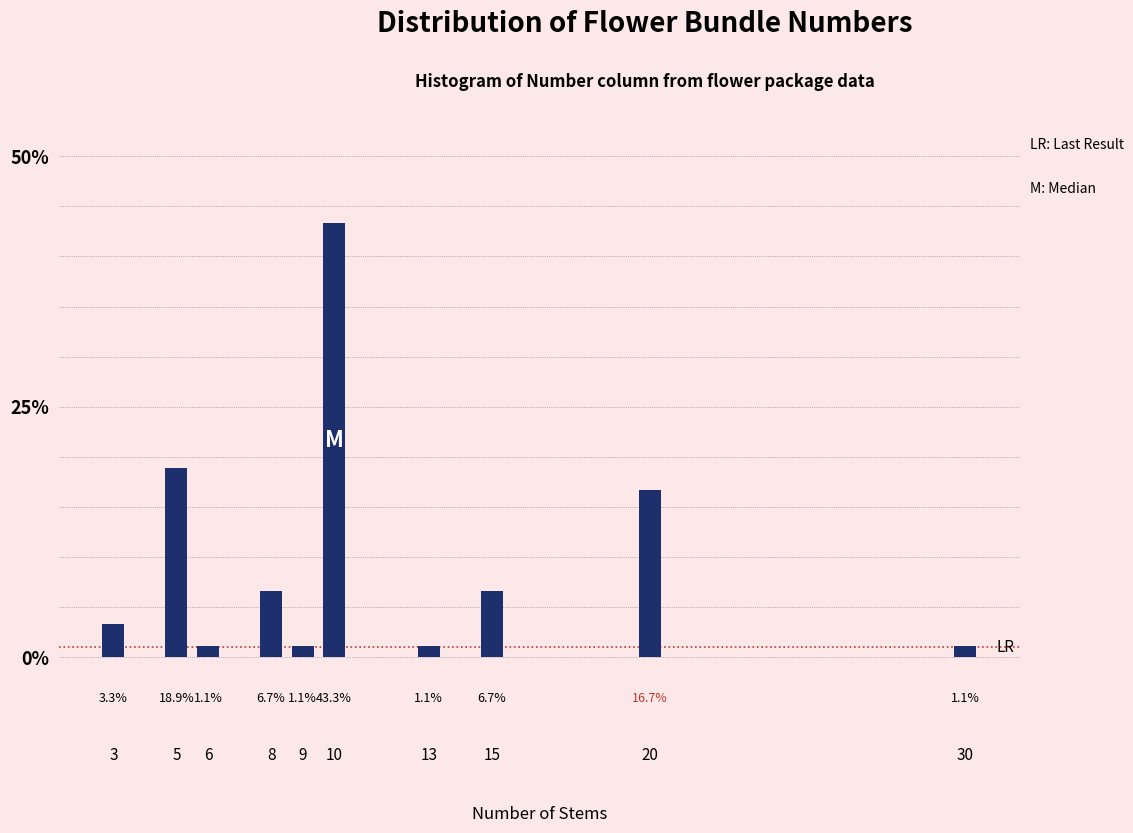

Reading left to right, transcribe all the data shown in this chart.

3=3.3	5=18.9	6=1.1	8=6.7	9=1.1	10=43.3	13=1.1	15=6.7	20=16.7	30=1.1